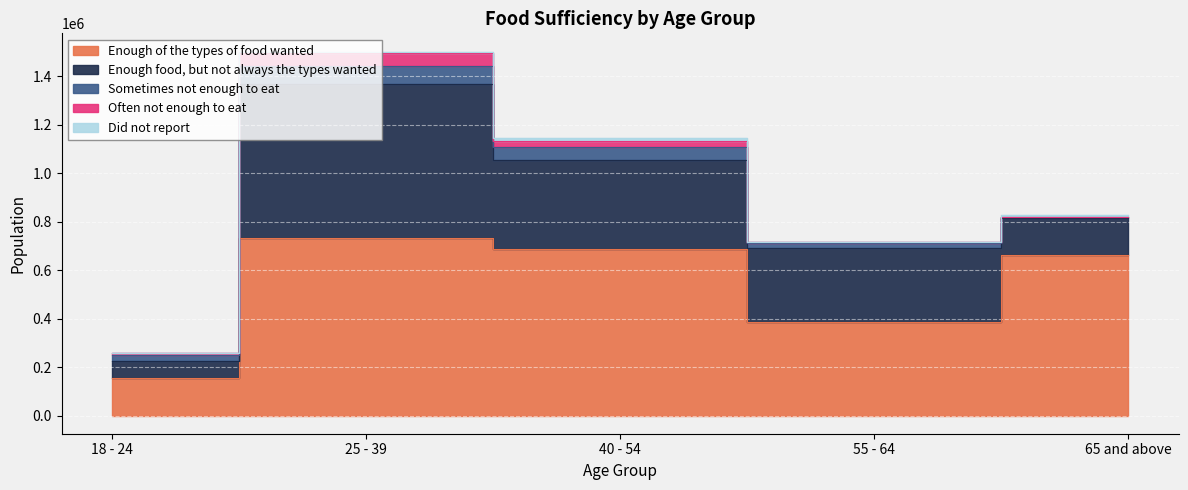

What is the spread (max minus min) of values at 65 and above?

662115